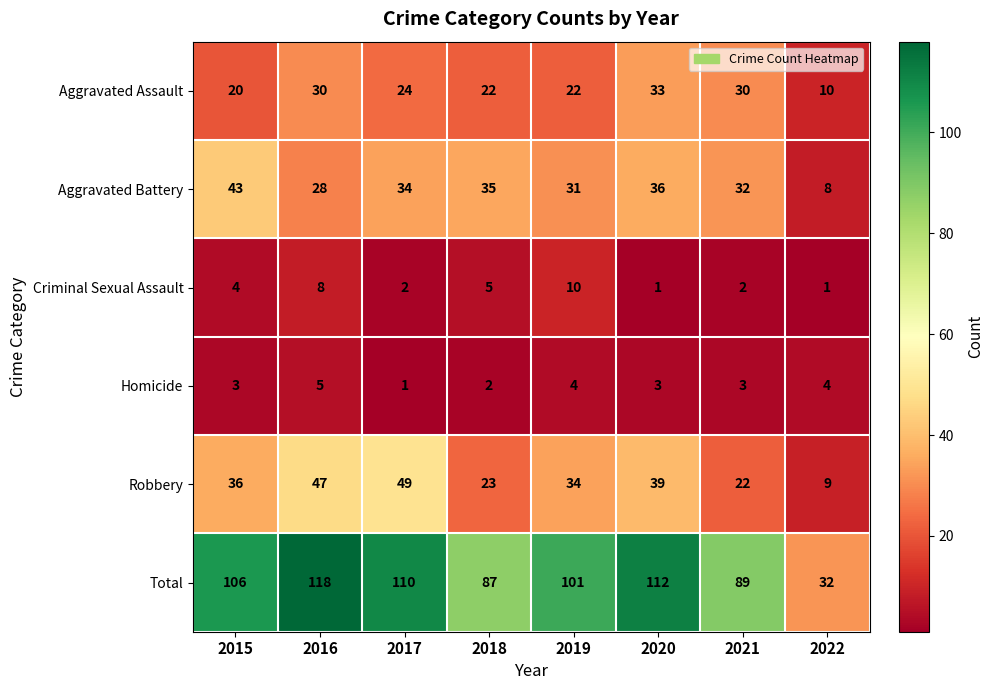

What is the highest value of the Criminal Sexual Assault series?

10